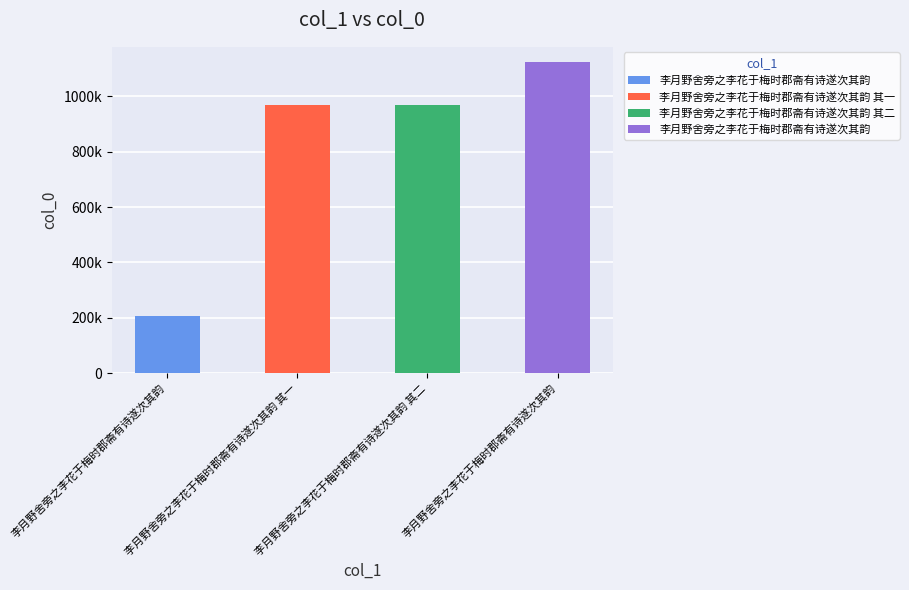

What is the ratio of the value at 李月野舍旁之李花于梅时郡斋有诗遂次其韵 其一 to the value at 李月野舍旁之李花于梅时郡斋有诗遂次其韵?

4.7